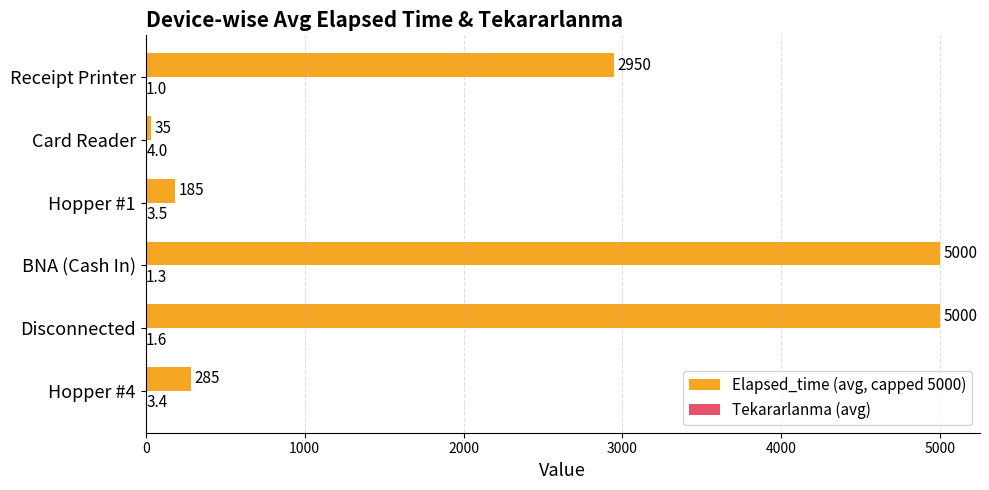

What is the sum of the Elapsed_time (avg, capped 5000) values at Hopper #1 and Receipt Printer?

3135.0